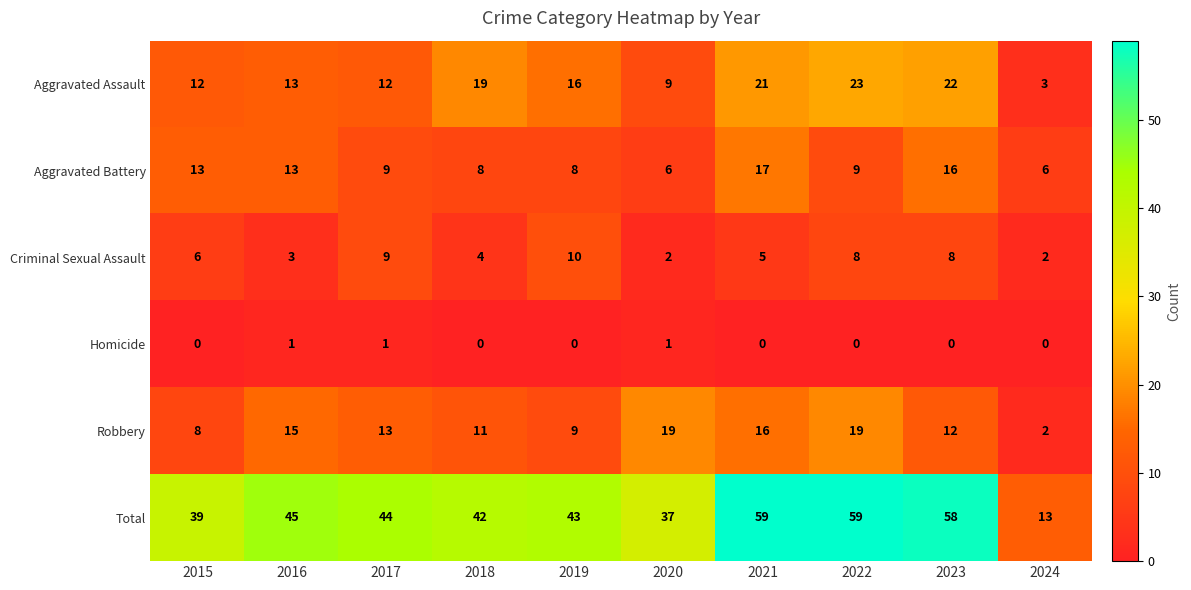

Between 2021 and 2023, which series saw the biggest shift?

Robbery